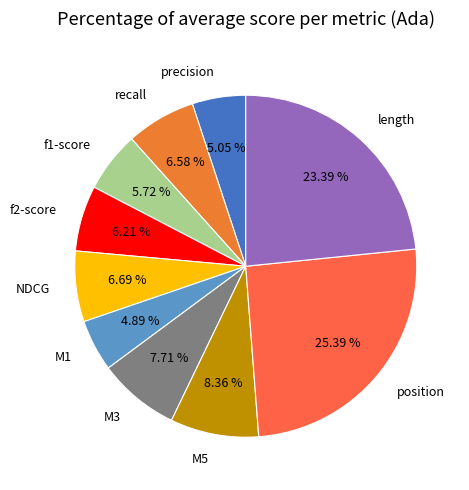

Count the number of slices in the pie.

10